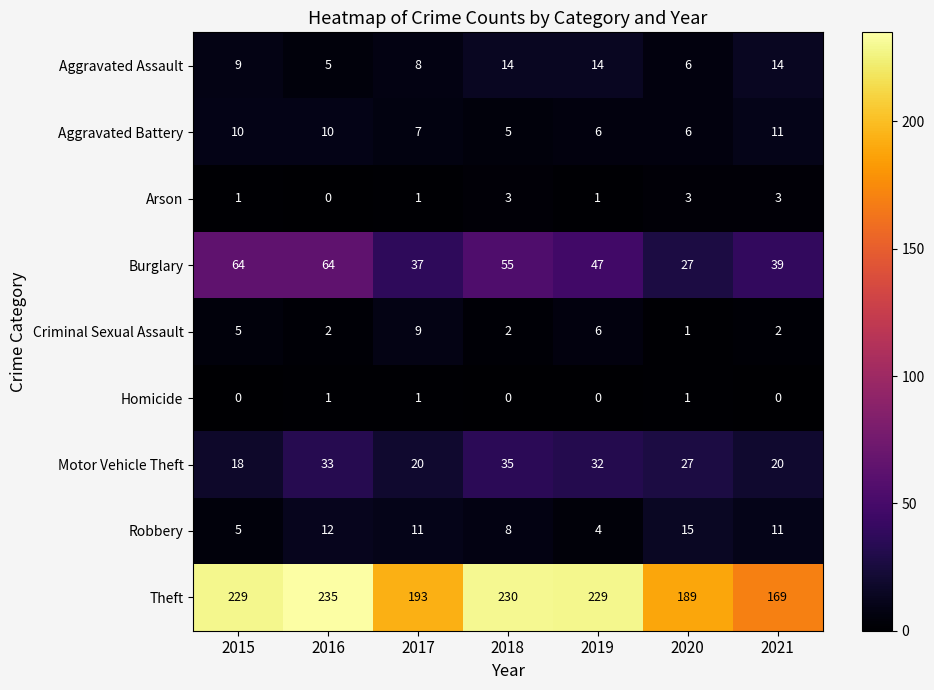

How many values in the Criminal Sexual Assault series are below 2?

1